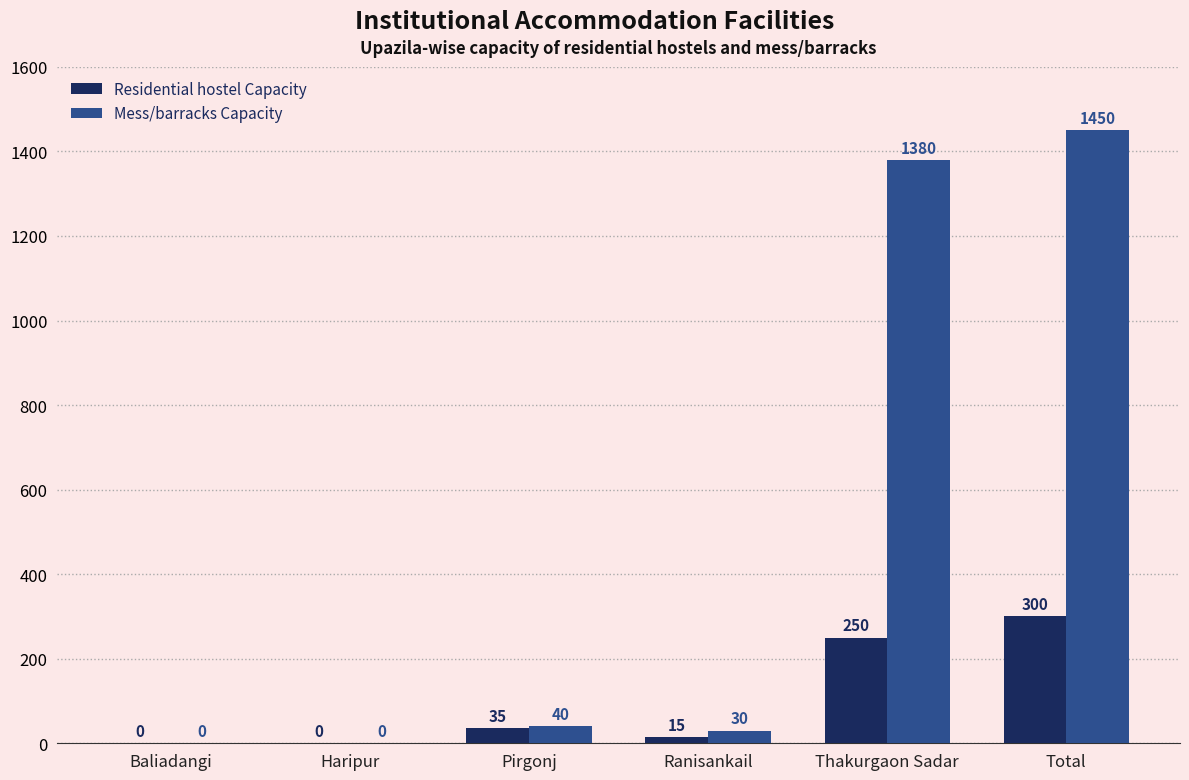

True or false: Residential hostel Capacity has a value of 493 at Total.

False